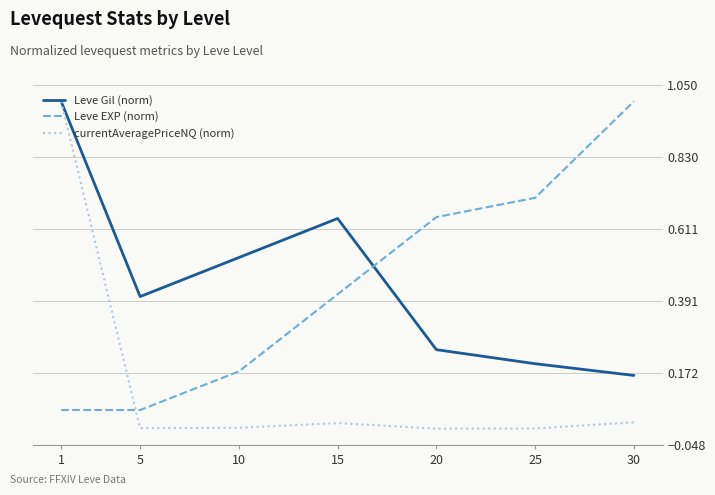

True or false: currentAveragePriceNQ (norm) has more than 1 interior local peaks.

False